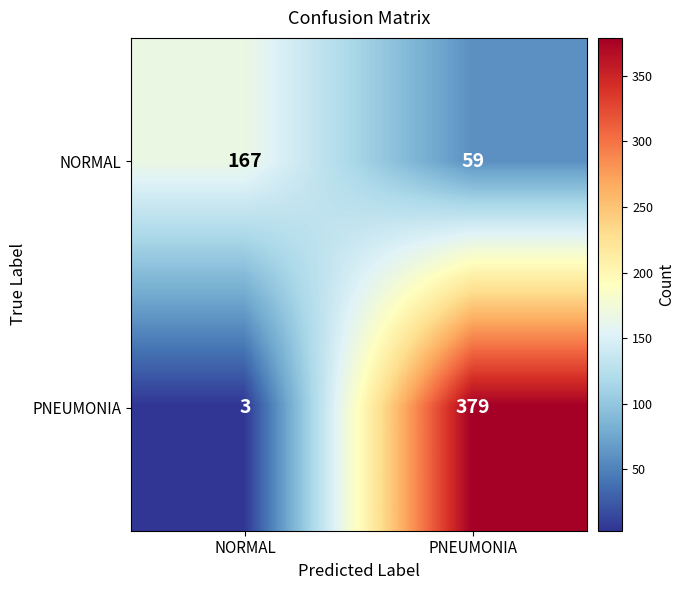

Between NORMAL and PNEUMONIA, which series saw the biggest shift?

PNEUMONIA